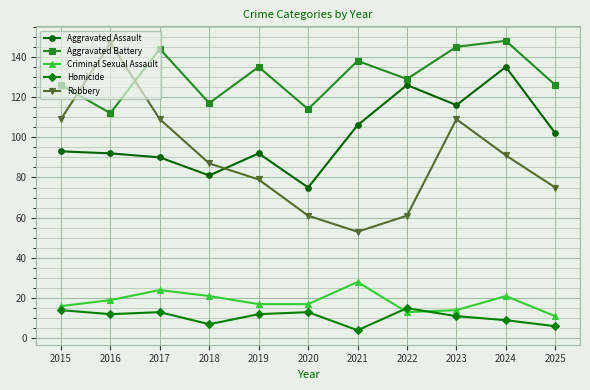

What is the maximum value for Homicide?

15